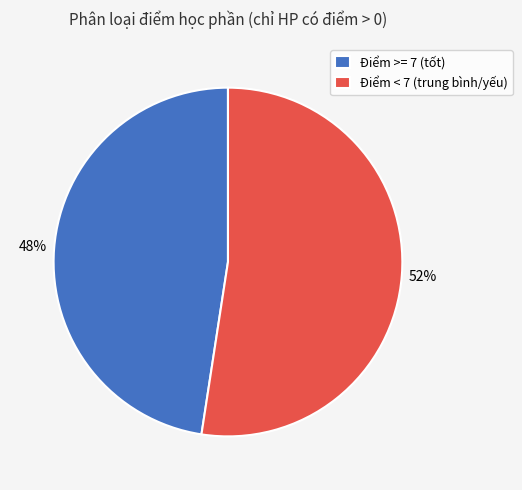

Which has a higher value, Điểm >= 7 (tốt) or Điểm < 7 (trung bình/yếu)?

Điểm < 7 (trung bình/yếu)